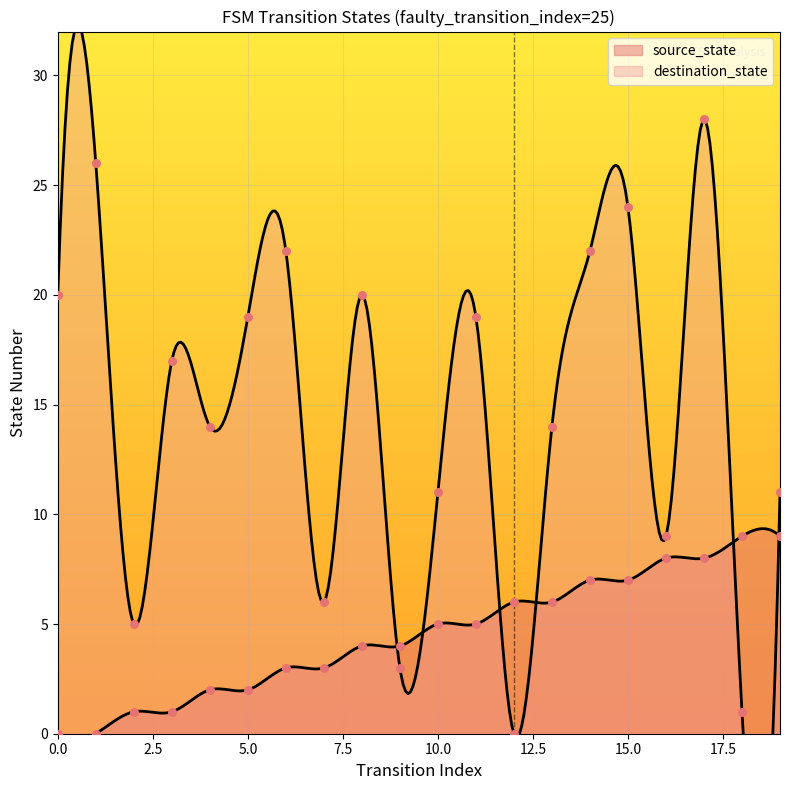

Which series has the largest total across all categories?

destination_state